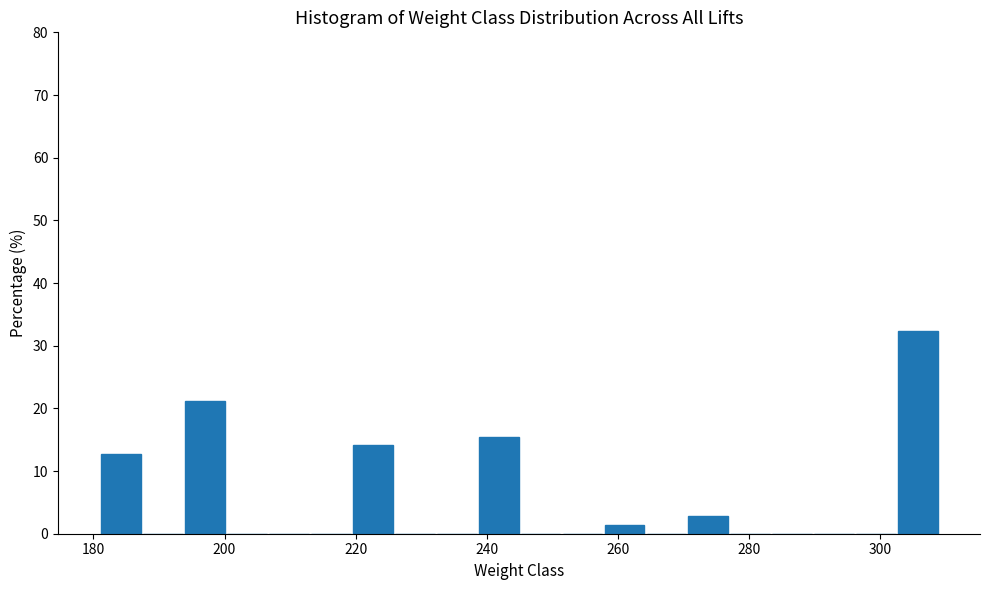

Read against the x-axis, roughly where is the centre of the tallest bar?

306